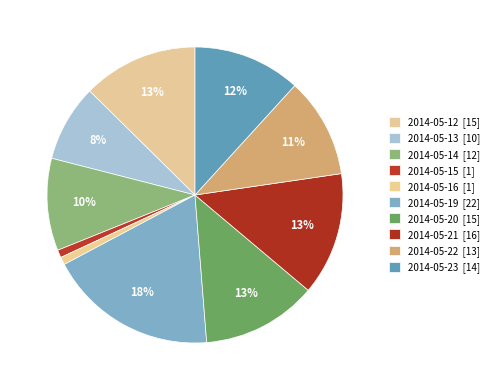

Which slice is the smallest?

2014-05-15